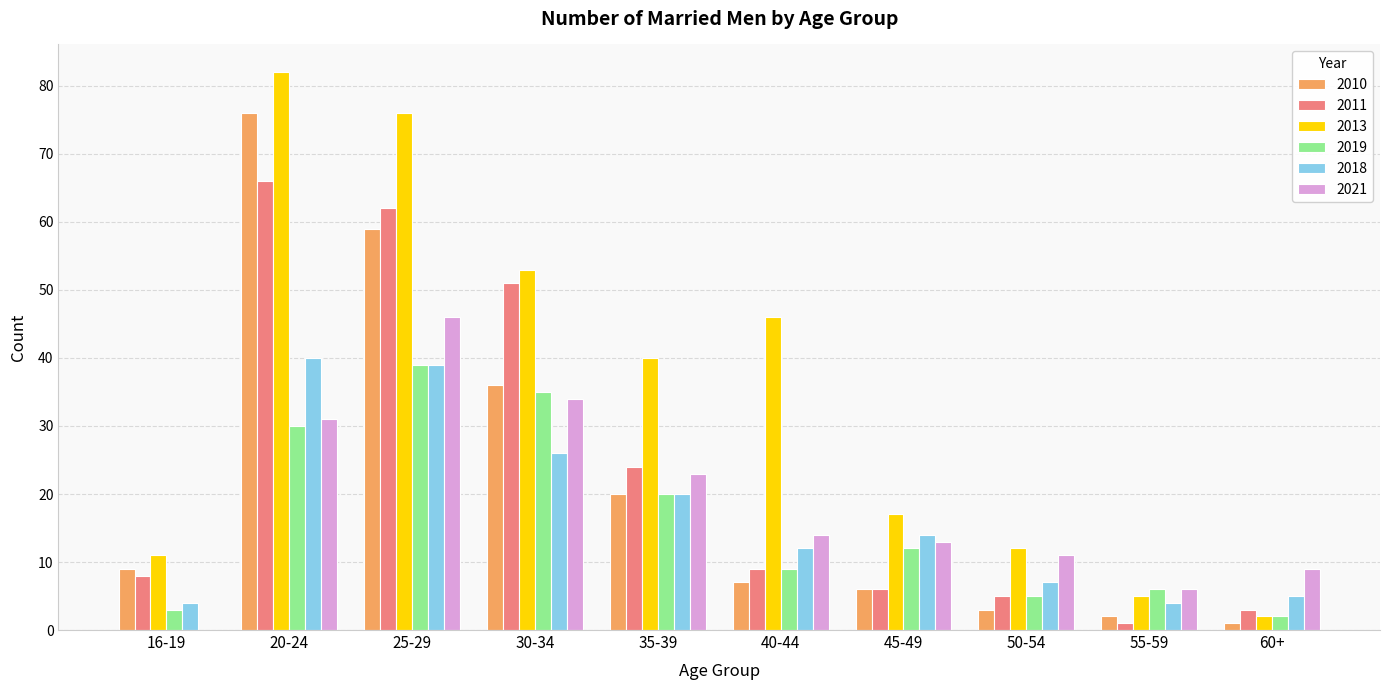

What is the approximate value of 2019 at 20-24, to the nearest 5?

30